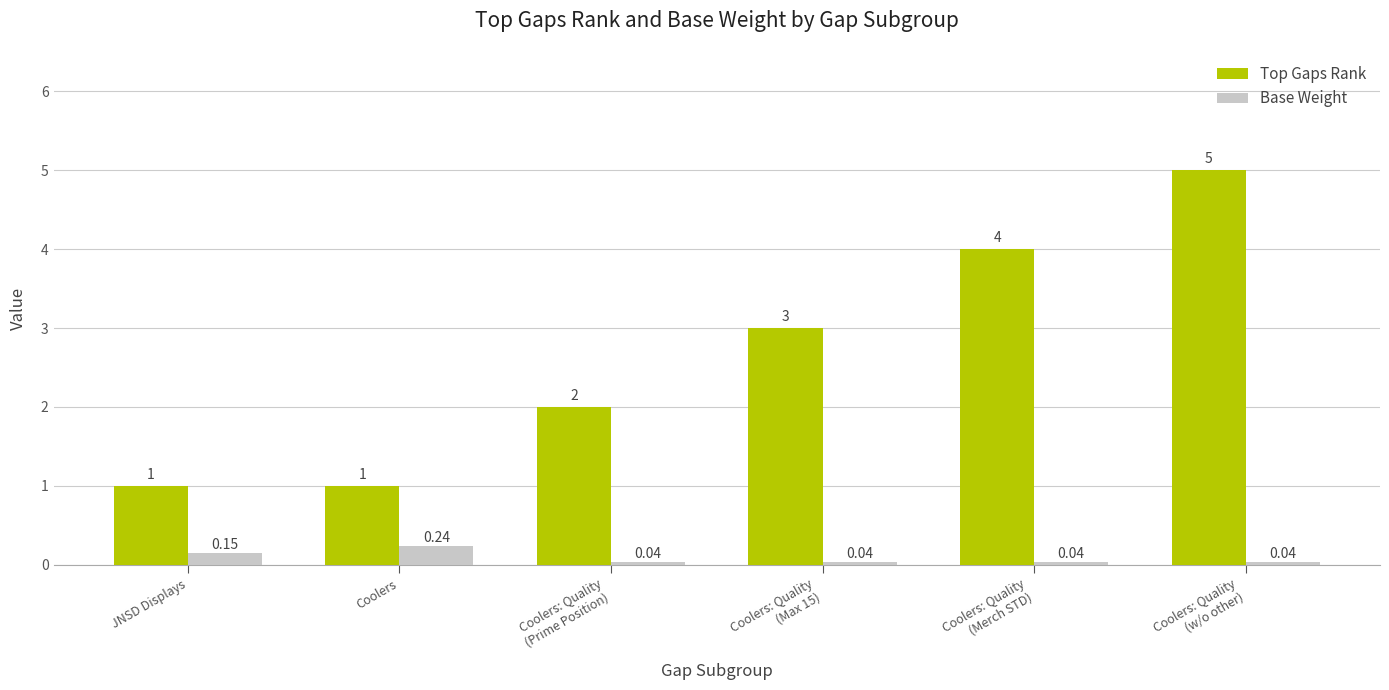

Which series has the largest total across all categories?

Top Gaps Rank